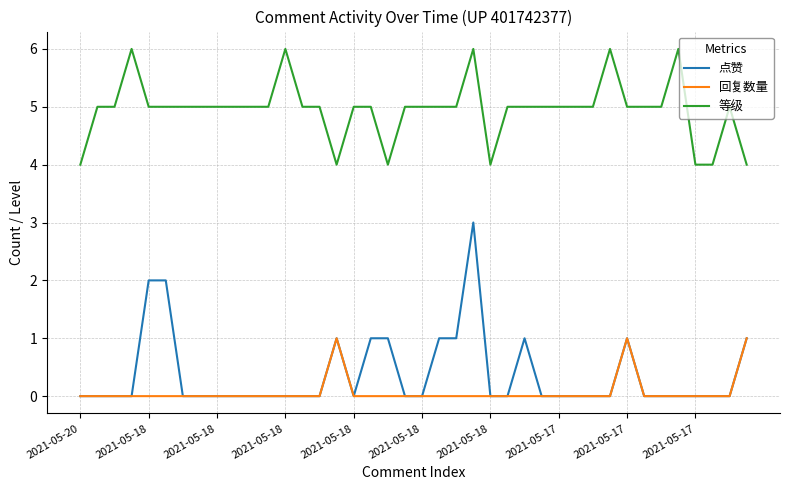

Count the 等级 values in the range 5 to 6.

33